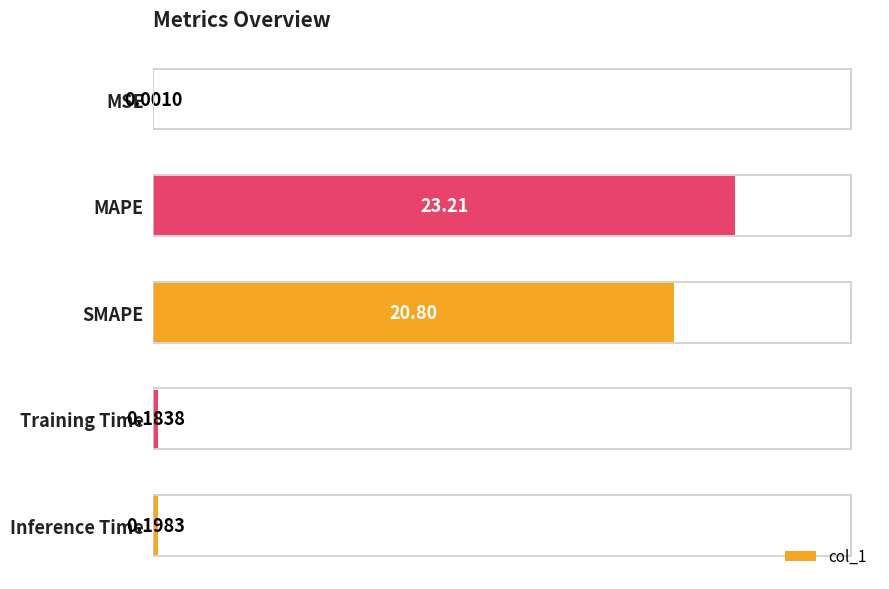

At which category does the chart reach its peak across all series?

MAPE